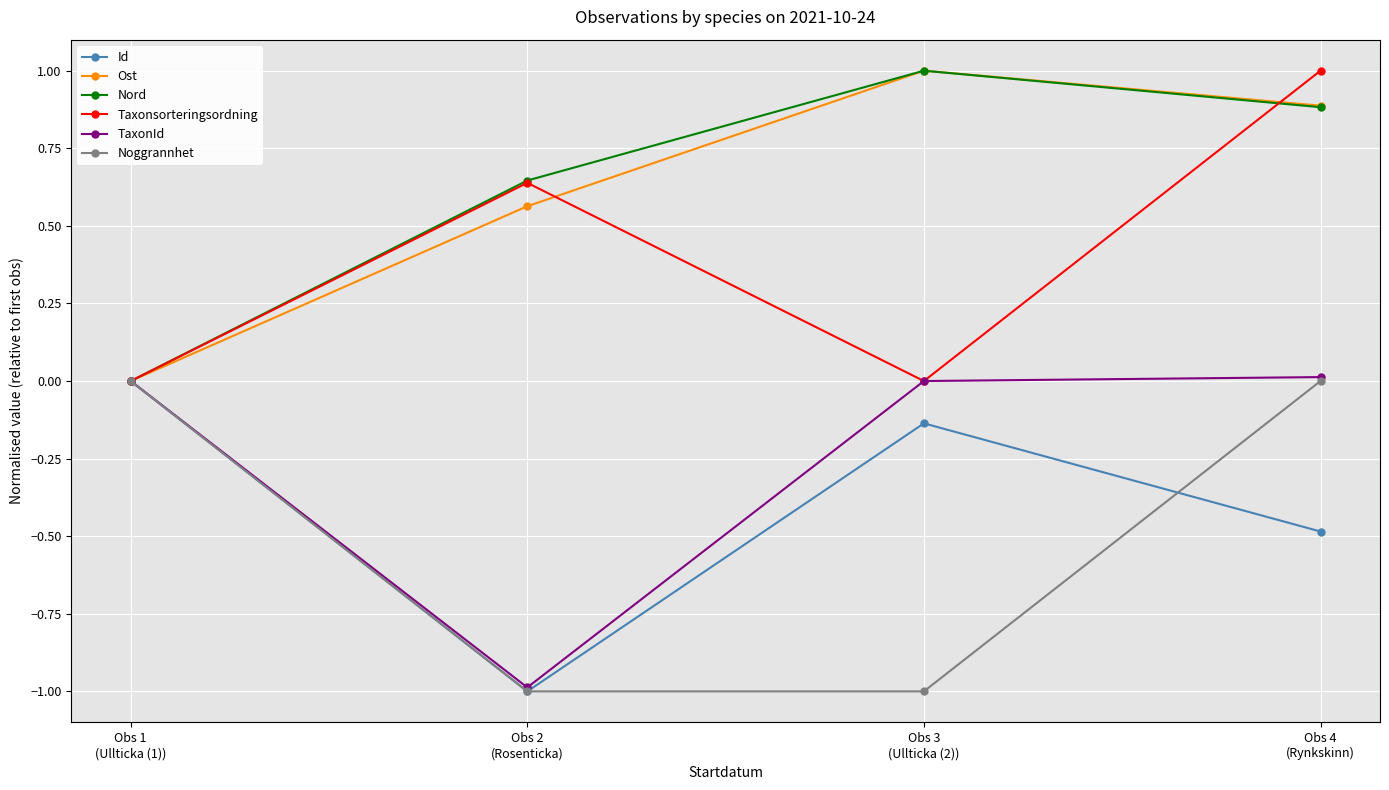

Count the Id values in the range 0 to 1.

1